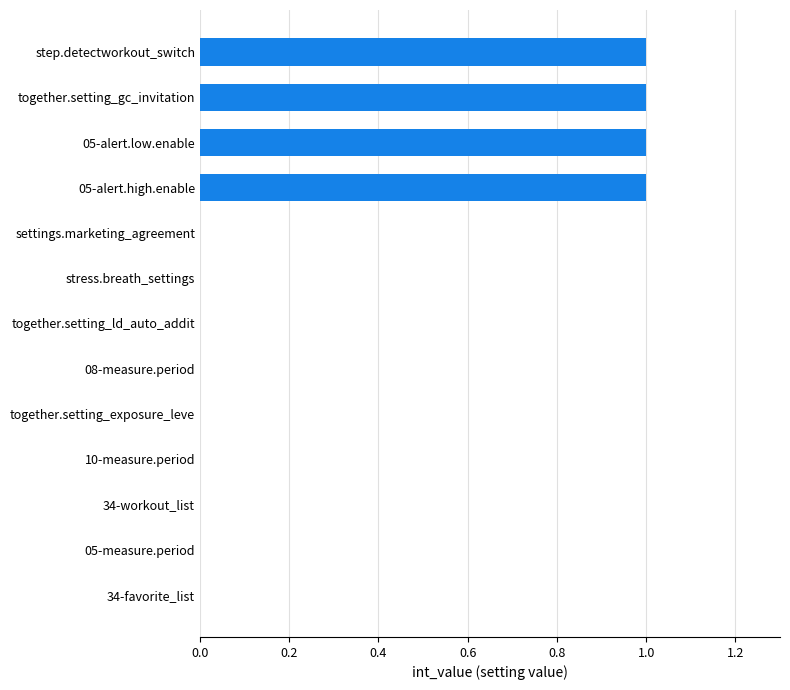

Count the values in the range 0 to 1.

13